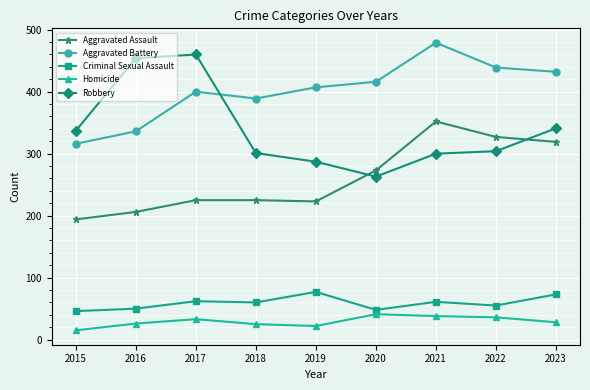

How many values in the Homicide series are below 28?

4